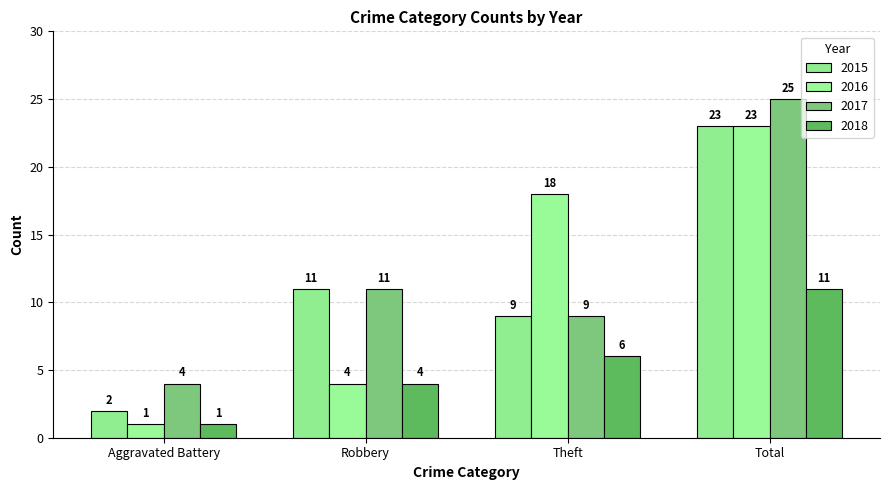

At how many categories does at least one series exceed 23?

1